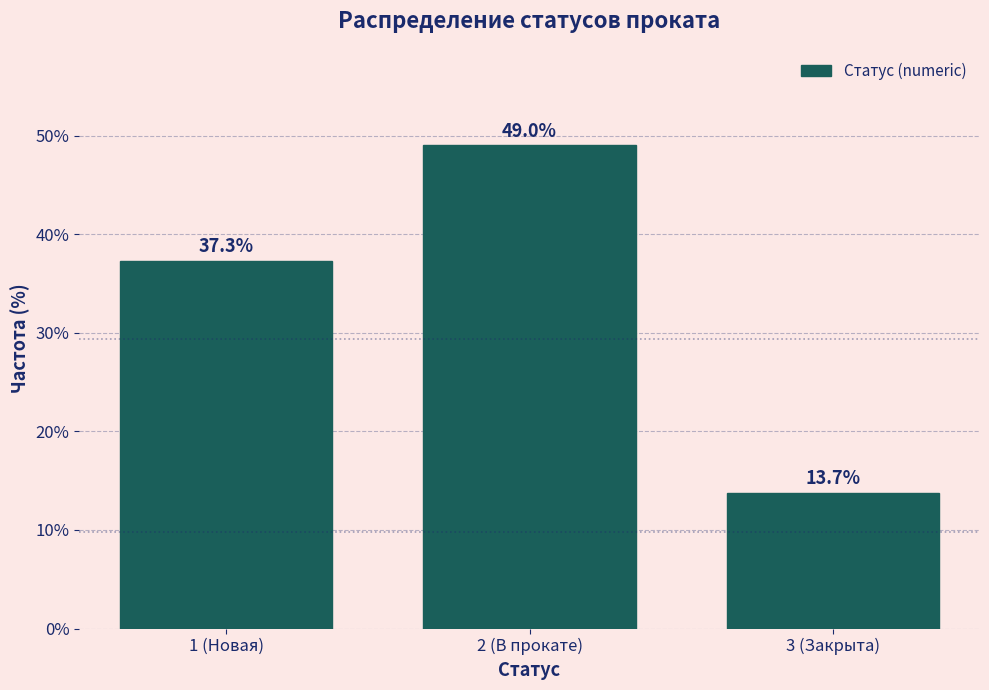

Reading left to right, extract all data points from this chart.

37.3	49.0	13.7